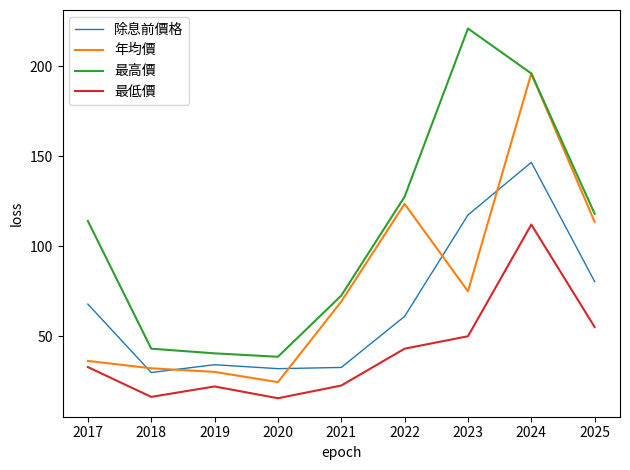

Is the value of 最低價 at 2019 greater than the value of 最高價 at 2019?

No